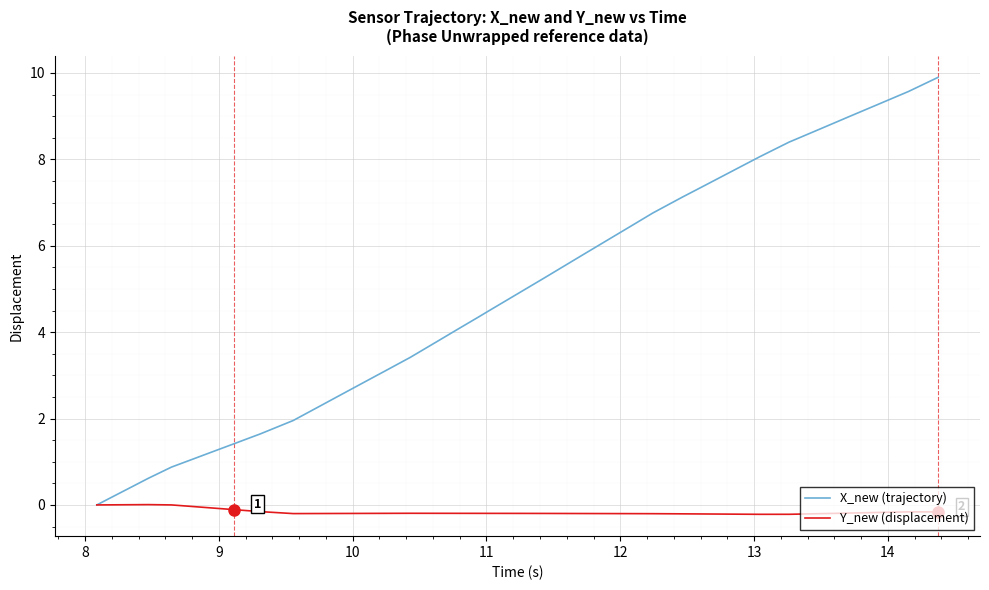

Which series has the largest range (max minus min)?

X_new (trajectory)